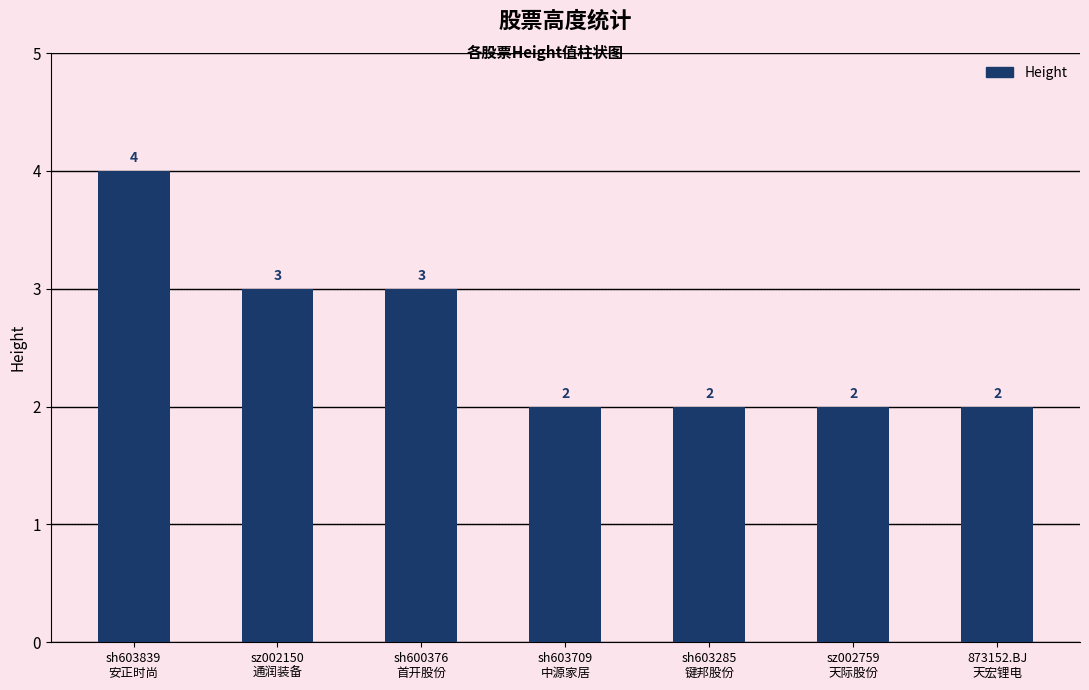

Reading left to right, list all the values displayed in this chart.

sh603839
安正时尚=4	sz002150
通润装备=3	sh600376
首开股份=3	sh603709
中源家居=2	sh603285
键邦股份=2	sz002759
天际股份=2	873152.BJ
天宏锂电=2